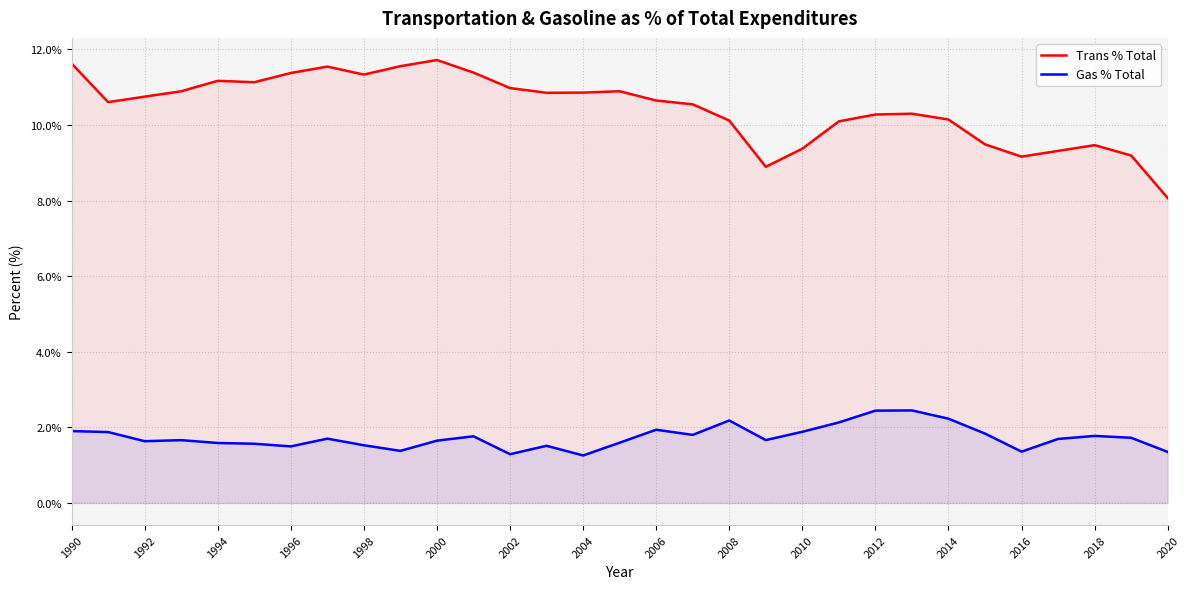

Reading left to right, list all the values displayed in this chart.

Trans % Total: 11.6	10.6	10.8	10.9	11.2	11.1	11.4	11.5	11.3	11.6	11.7	11.4	11.0	10.9	10.9	10.9	10.6	10.5	10.1	8.9	9.4	10.1	10.3	10.3	10.1	9.5	9.2	9.3	9.5	9.2	8.1
Gas % Total: 1.9	1.9	1.6	1.7	1.6	1.6	1.5	1.7	1.5	1.4	1.6	1.8	1.3	1.5	1.3	1.6	1.9	1.8	2.2	1.7	1.9	2.1	2.4	2.4	2.2	1.8	1.4	1.7	1.8	1.7	1.3